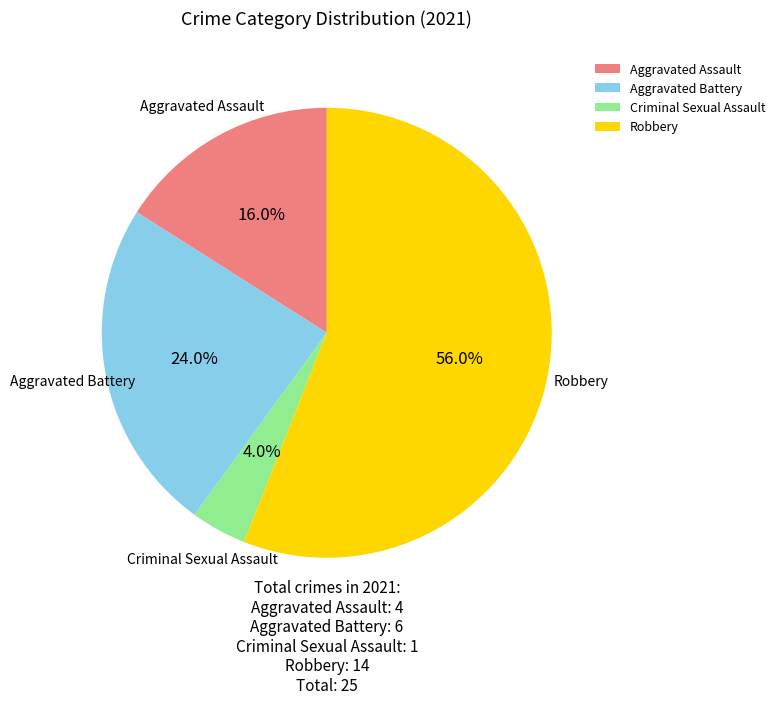

Is it true that Aggravated Battery is 35% of the pie?

False